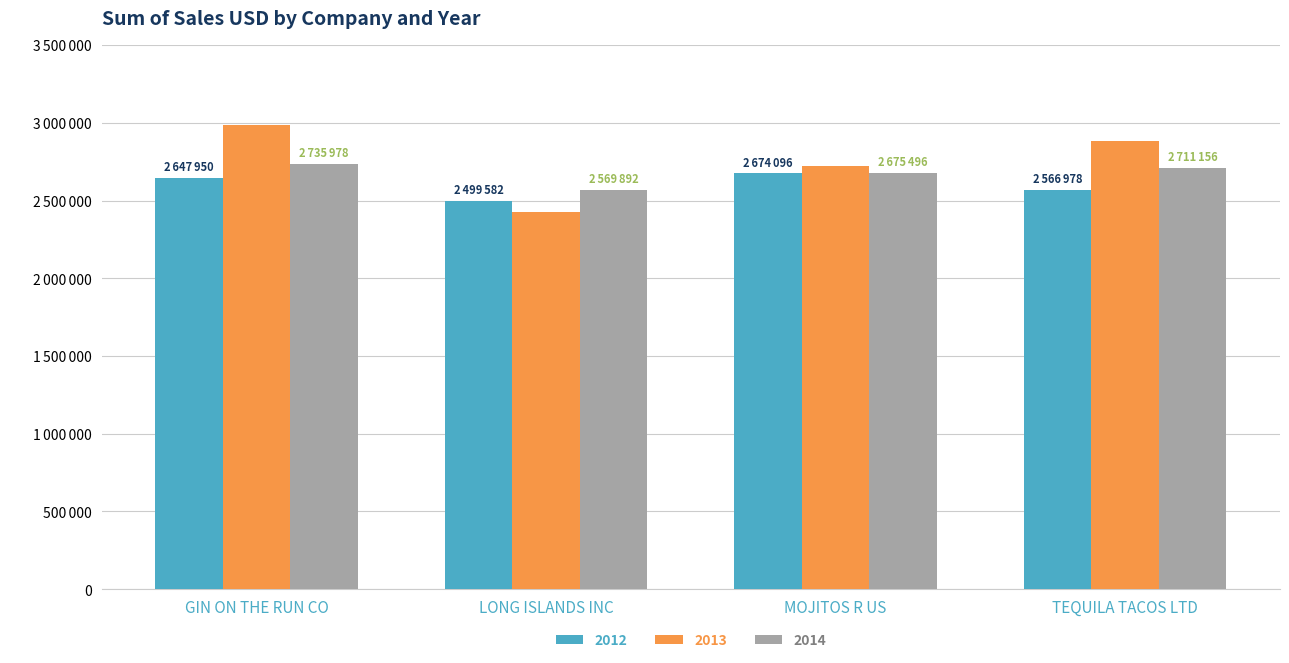

Reading left to right, list all the values displayed in this chart.

2012: GIN ON THE RUN CO=2647950	LONG ISLANDS INC=2499582	MOJITOS R US=2674096	TEQUILA TACOS LTD=2566978
2013: GIN ON THE RUN CO=2987445	LONG ISLANDS INC=2428650	MOJITOS R US=2722129	TEQUILA TACOS LTD=2879900
2014: GIN ON THE RUN CO=2735978	LONG ISLANDS INC=2569892	MOJITOS R US=2675496	TEQUILA TACOS LTD=2711156